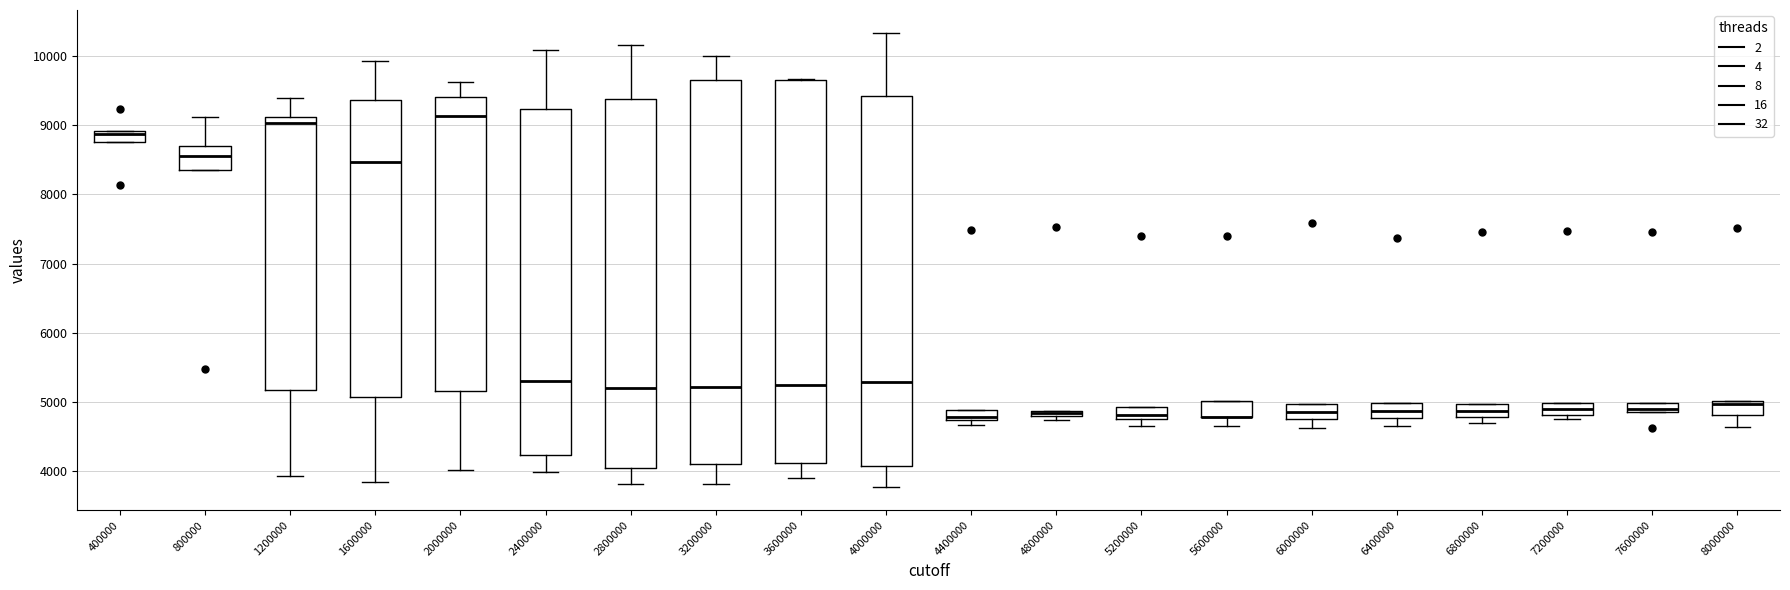

Where is the lower edge of the box at x = 6400000 on the y-axis? The values are not printed on the chart, so give them approximately, as read against the axis.

4800